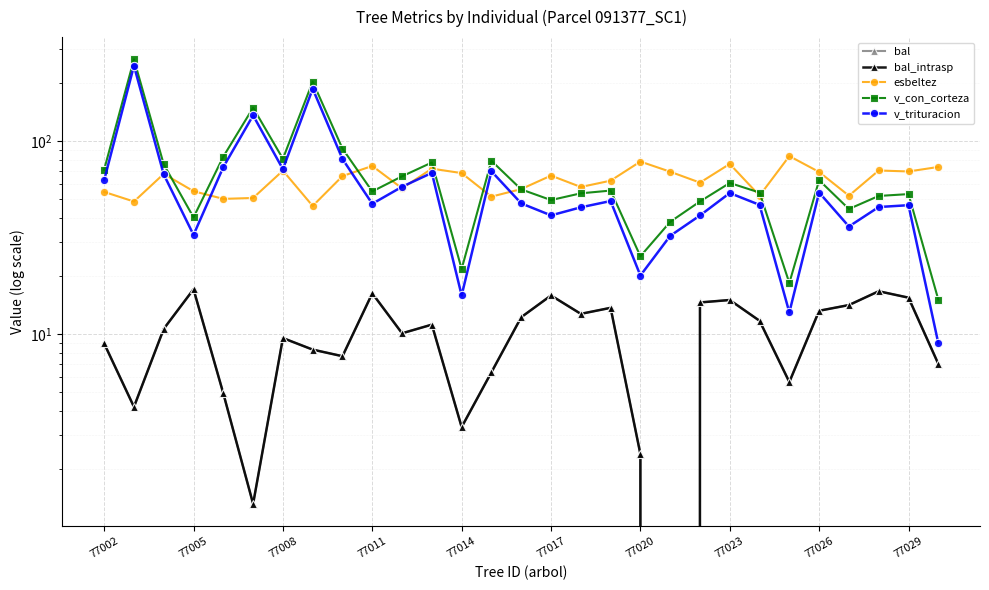

The value of v_trituracion at 22 is 21.1. True or false?

False